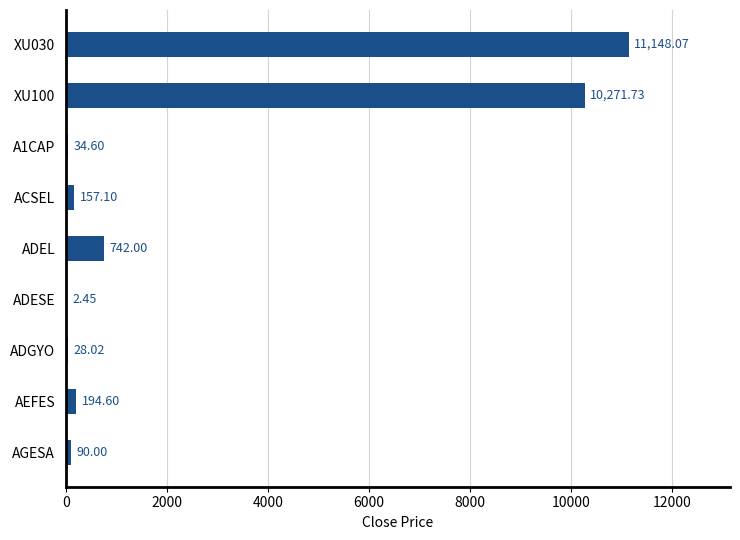

What is the sum of the values at ADGYO and A1CAP?

62.6